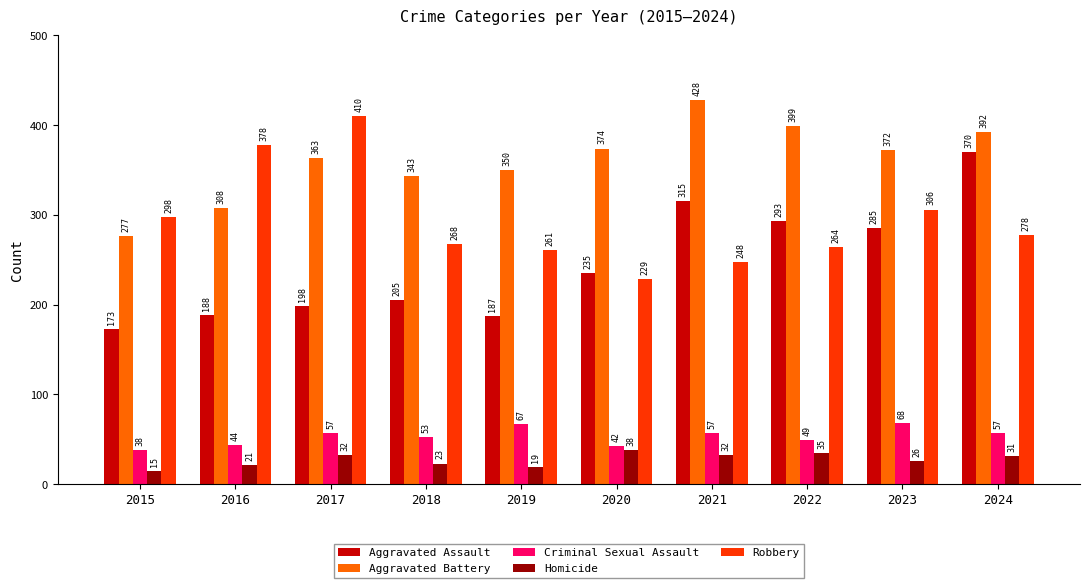

Reading left to right, list all the values displayed in this chart.

Aggravated Assault: 2015=173	2016=188	2017=198	2018=205	2019=187	2020=235	2021=315	2022=293	2023=285	2024=370
Aggravated Battery: 2015=277	2016=308	2017=363	2018=343	2019=350	2020=374	2021=428	2022=399	2023=372	2024=392
Criminal Sexual Assault: 2015=38	2016=44	2017=57	2018=53	2019=67	2020=42	2021=57	2022=49	2023=68	2024=57
Homicide: 2015=15	2016=21	2017=32	2018=23	2019=19	2020=38	2021=32	2022=35	2023=26	2024=31
Robbery: 2015=298	2016=378	2017=410	2018=268	2019=261	2020=229	2021=248	2022=264	2023=306	2024=278